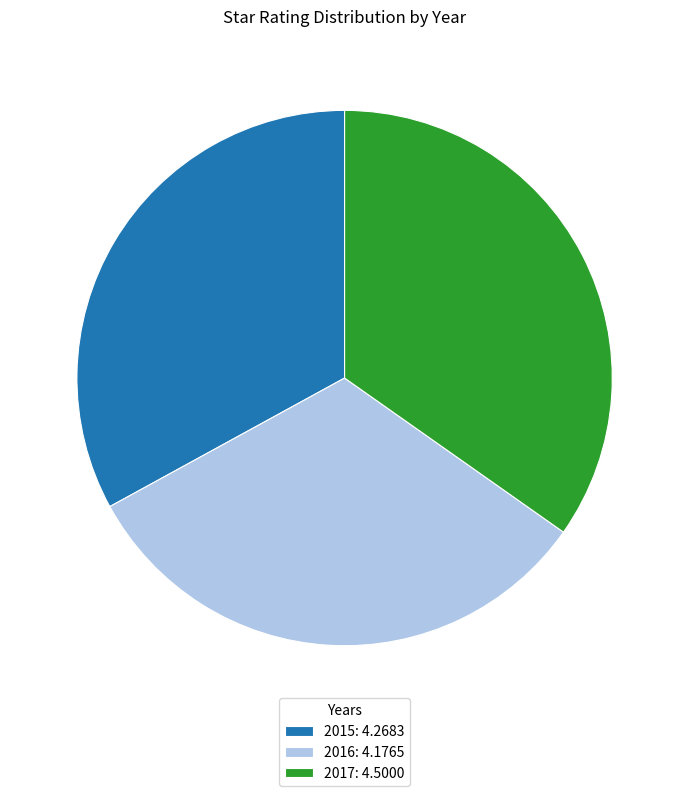

Combined, do 2016 and 2017 account for over 50%?

Yes